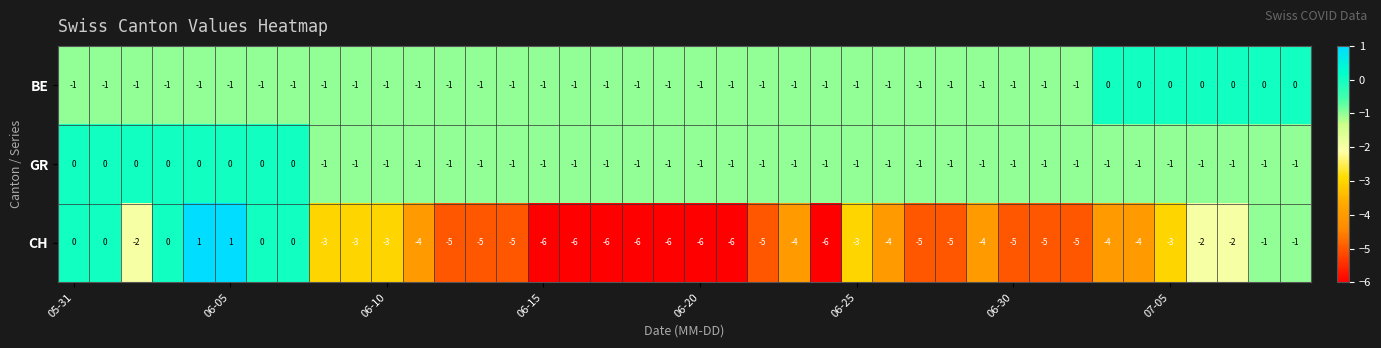

What is the minimum value shown in the chart?

-6